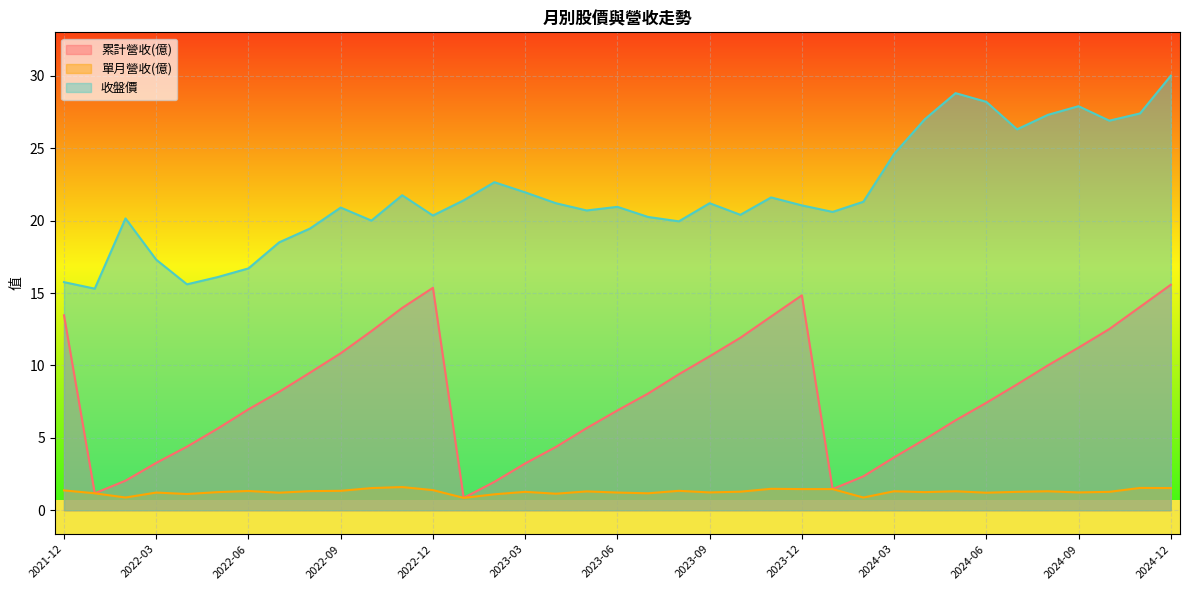

True or false: 單月營收(億) and 累計營收(億) cross at least once.

False